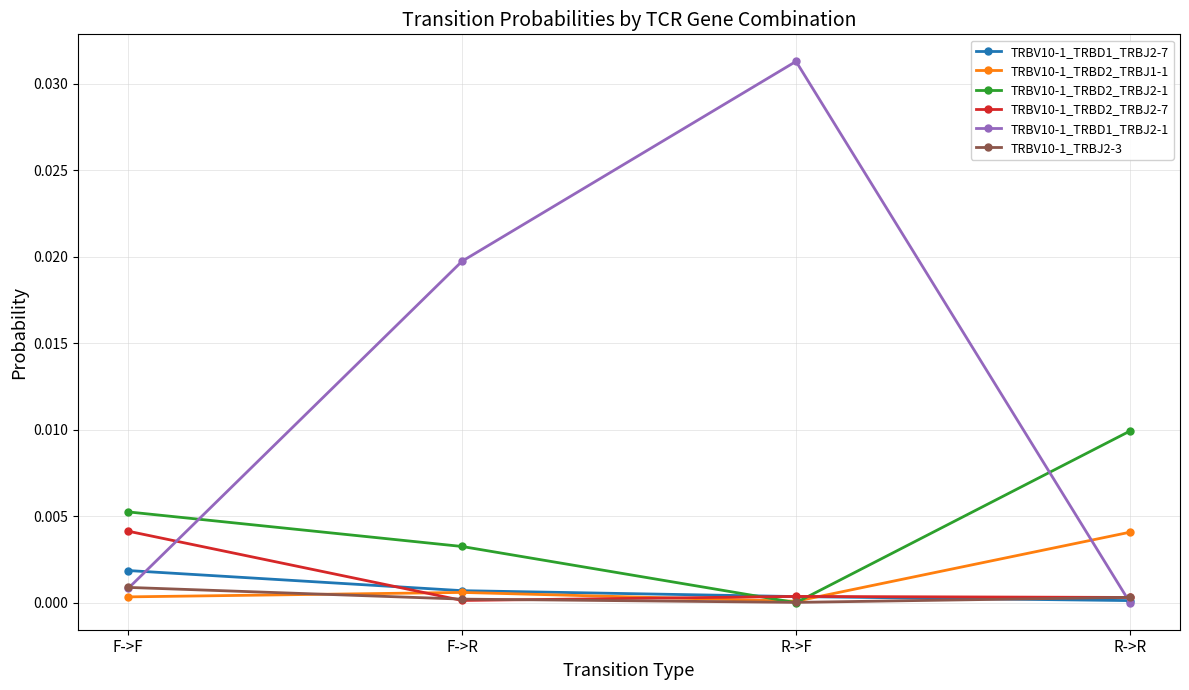

What is the label of the 2nd point from the right?

R->F